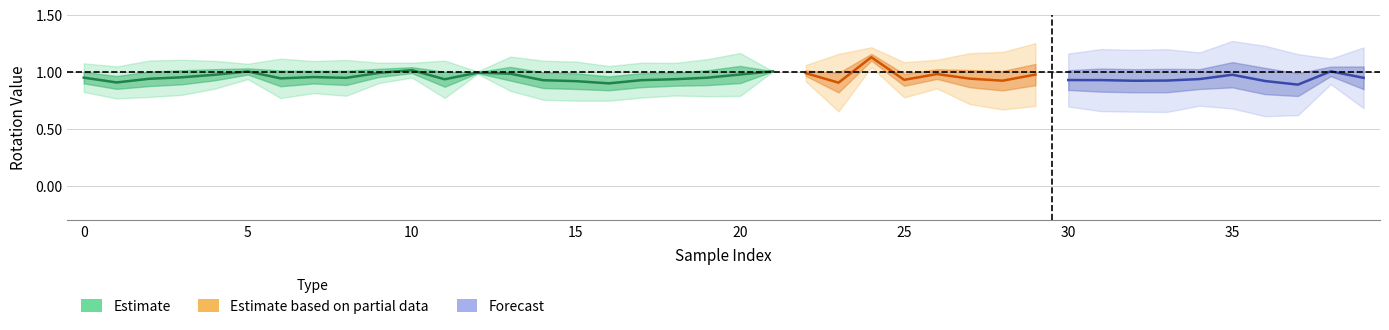

In RotZ, how many points are lower than both neighbors (excluding endpoints)?

13